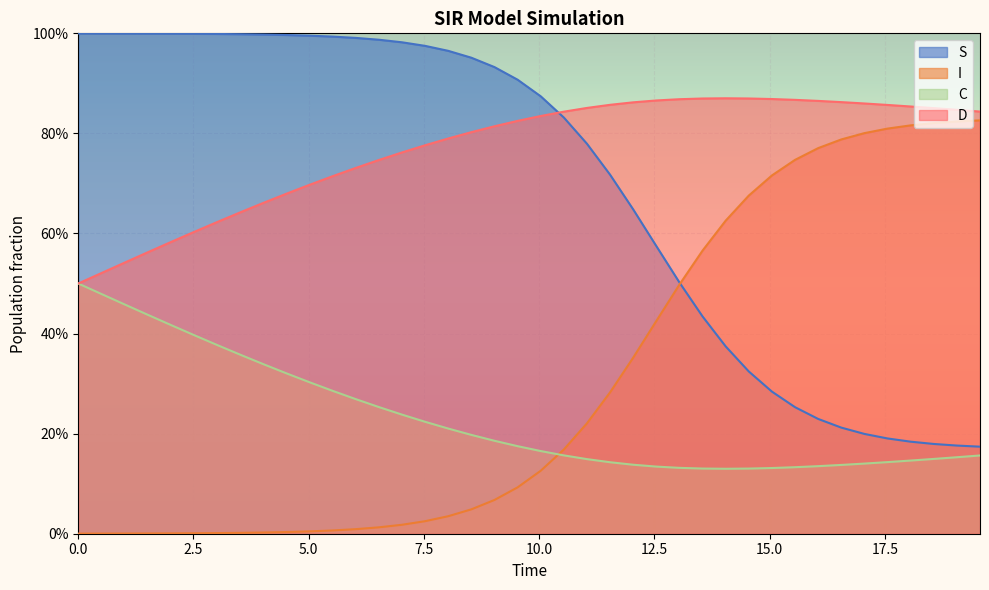

True or false: S has more than 0 interior local peaks.

False